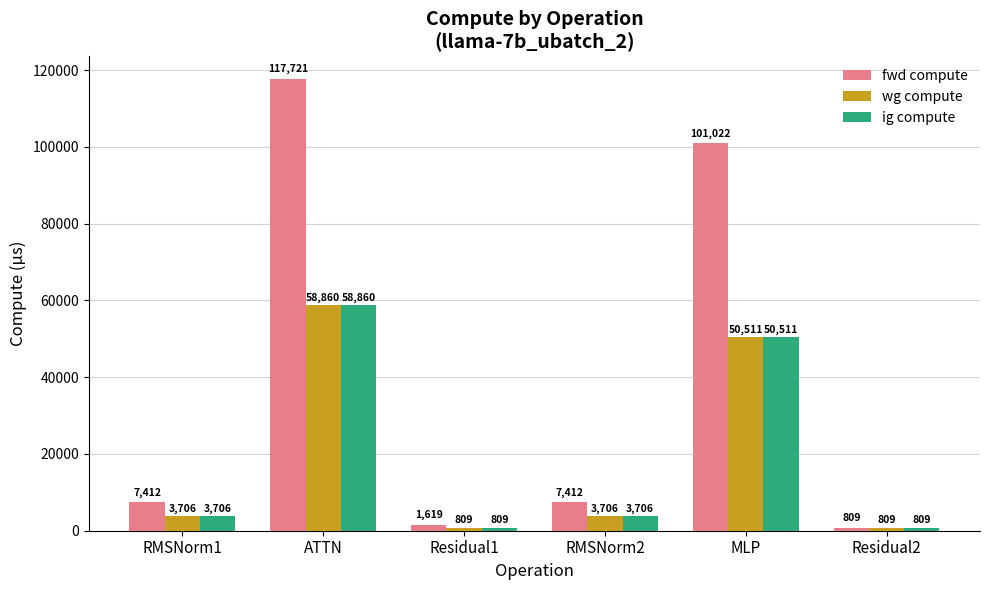

What is the spread (max minus min) of values at RMSNorm1?

3706.1